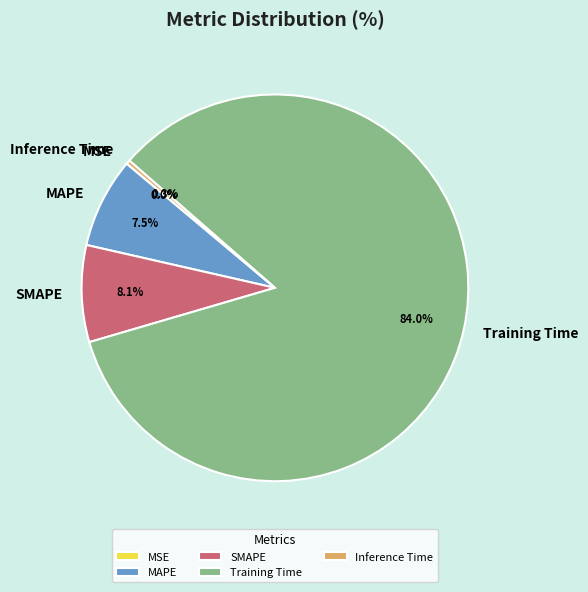

Is it true that Training Time is 74% of the pie?

False